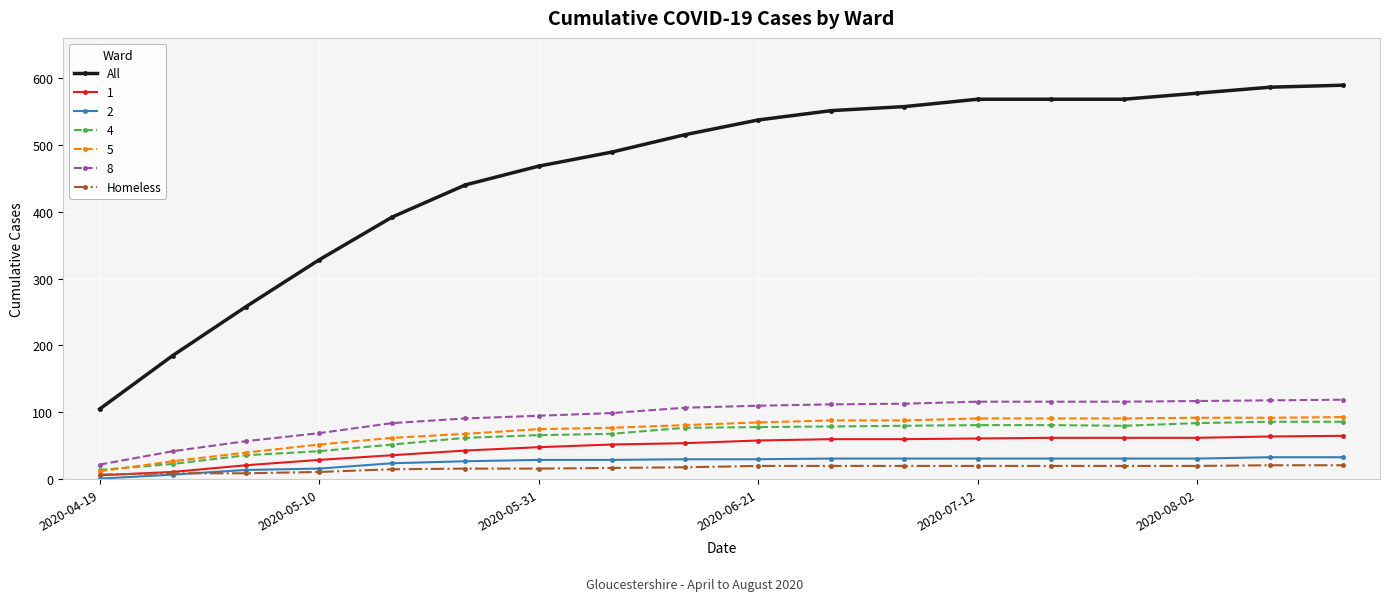

At how many categories does at least one series exceed 92?

18